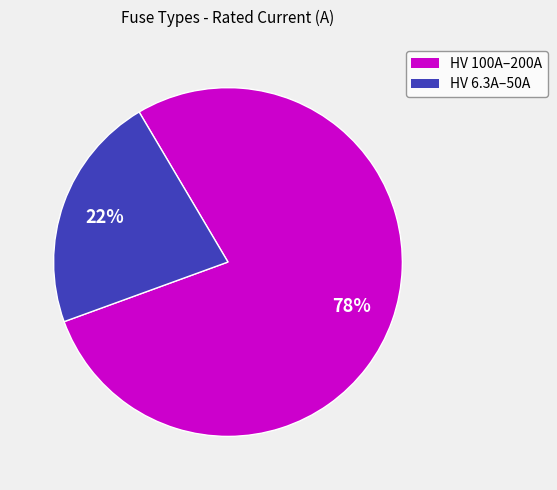

To the nearest percent, what is the difference between the largest and smallest slice percentages?

56%